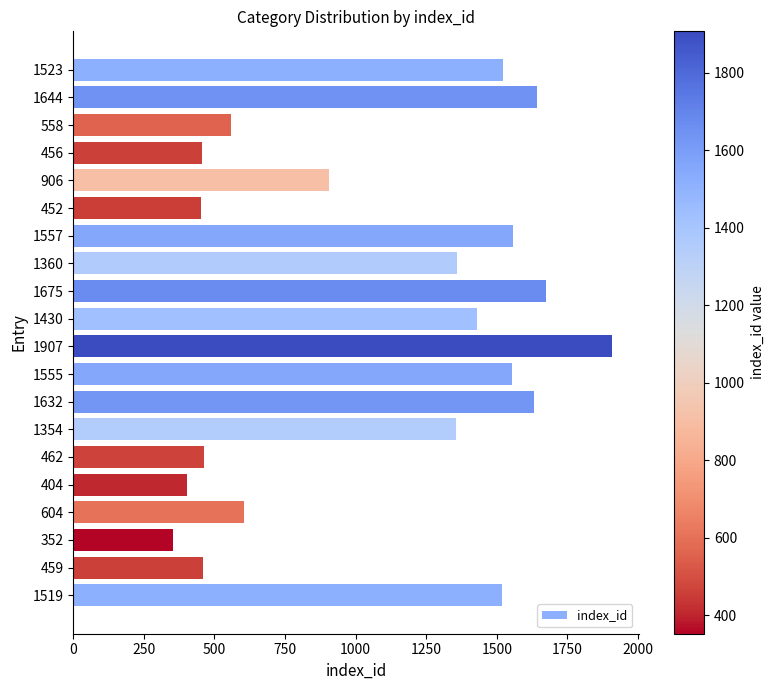

Which category has the lowest value across all series?

352